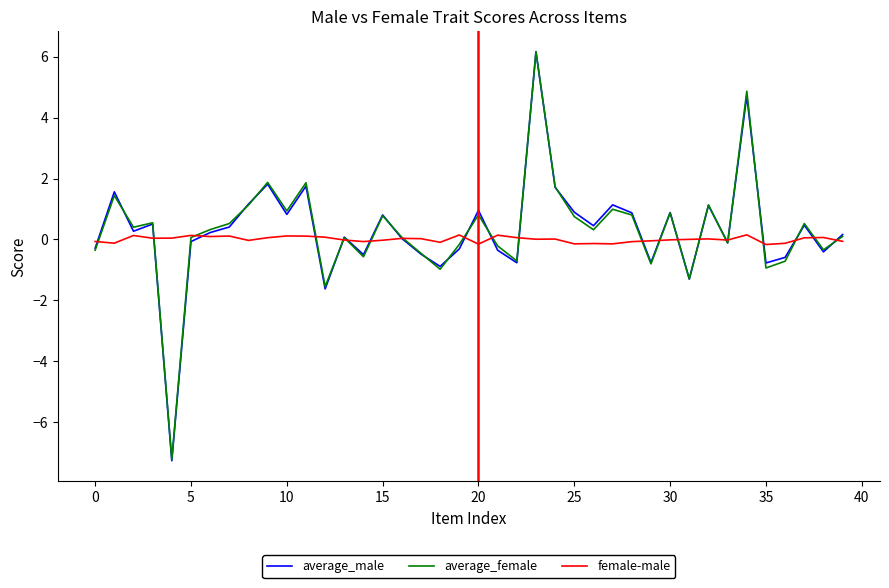

What is the difference between the maximum and minimum values in the female-male series?

0.3